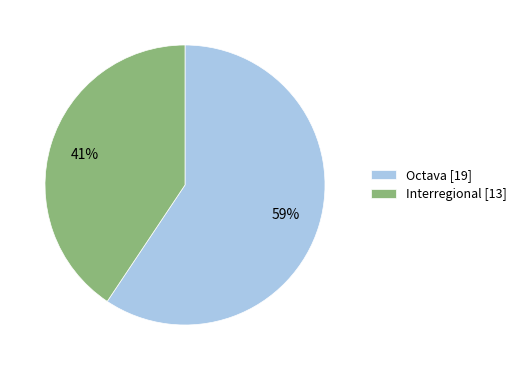

Is it true that Interregional is 50% of the pie?

False